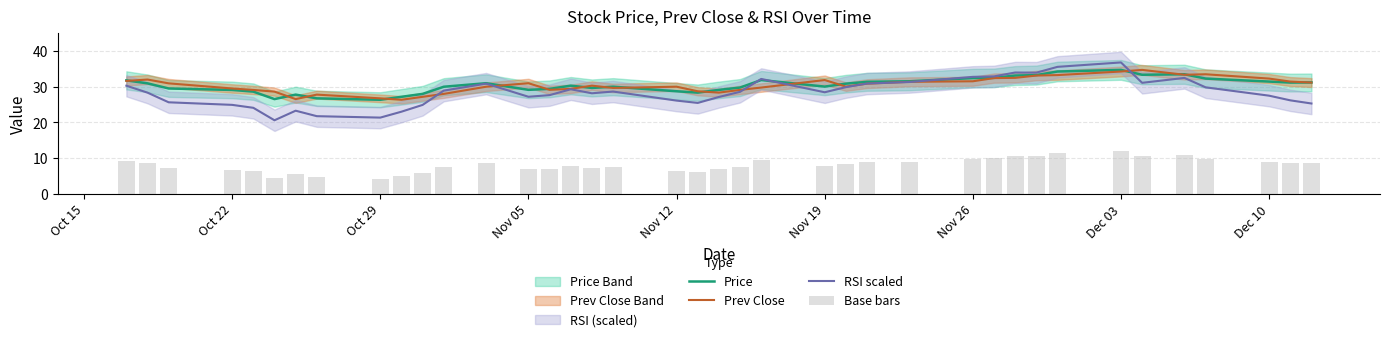

What is the minimum value for Prev Close?

26.4